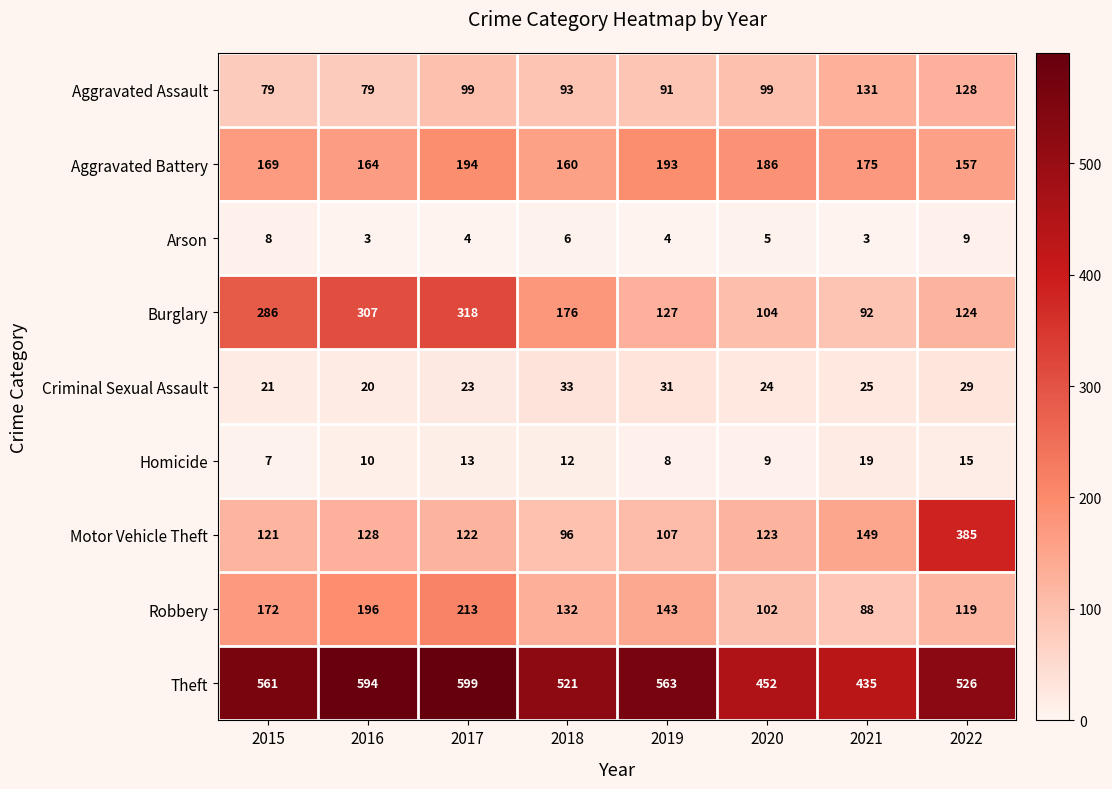

Which label corresponds to the largest value in the chart?

2017